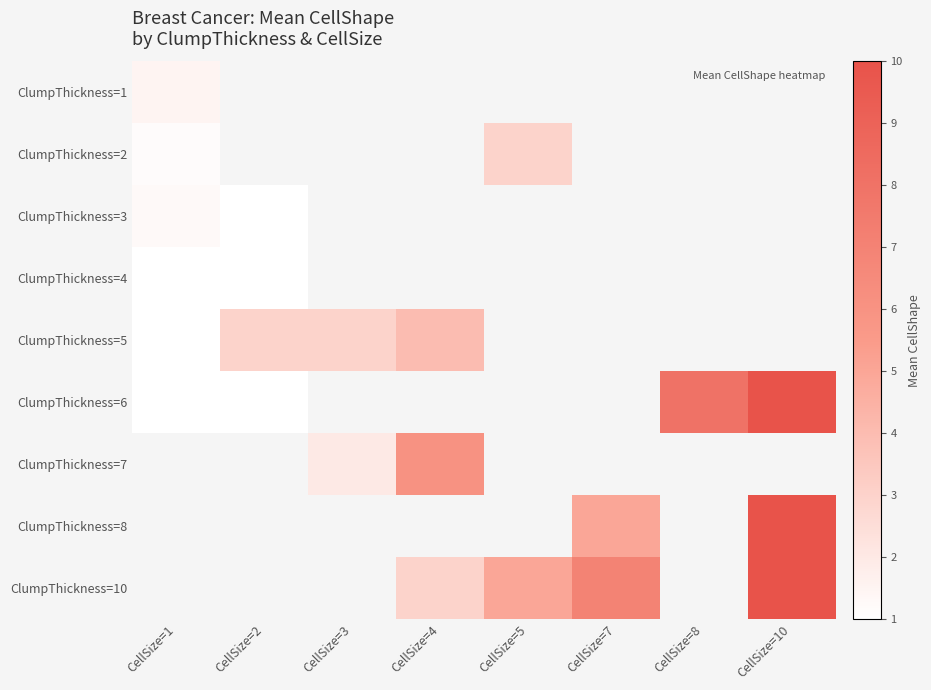

At which label does ClumpThickness=3 reach its peak?

CellSize=1